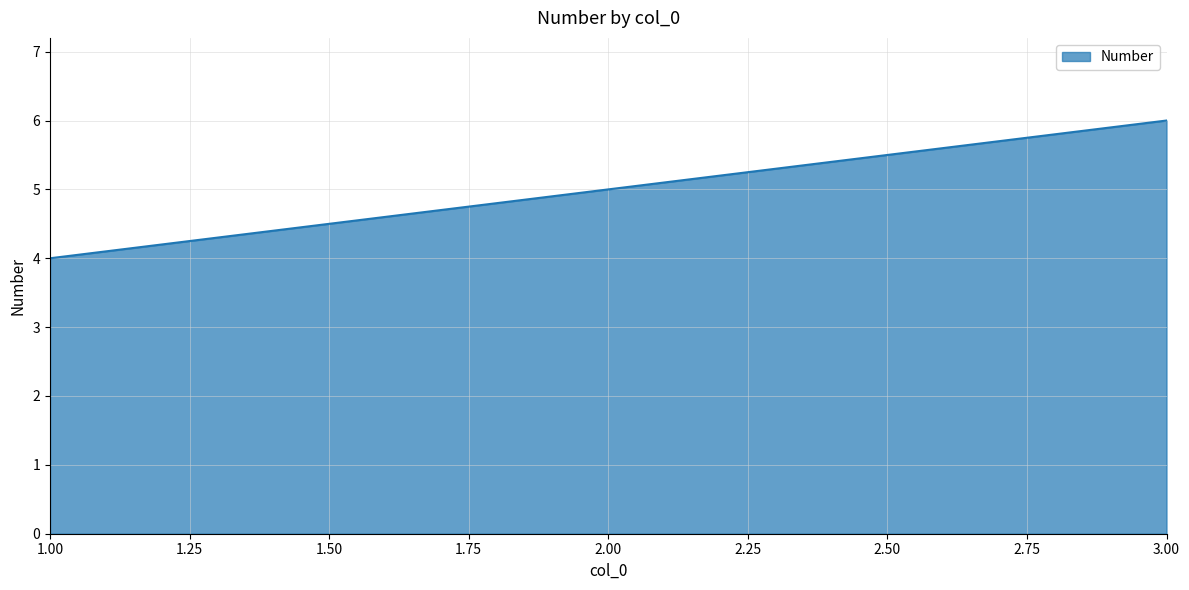

Which has a higher value, 3.00 or 2.00?

3.00